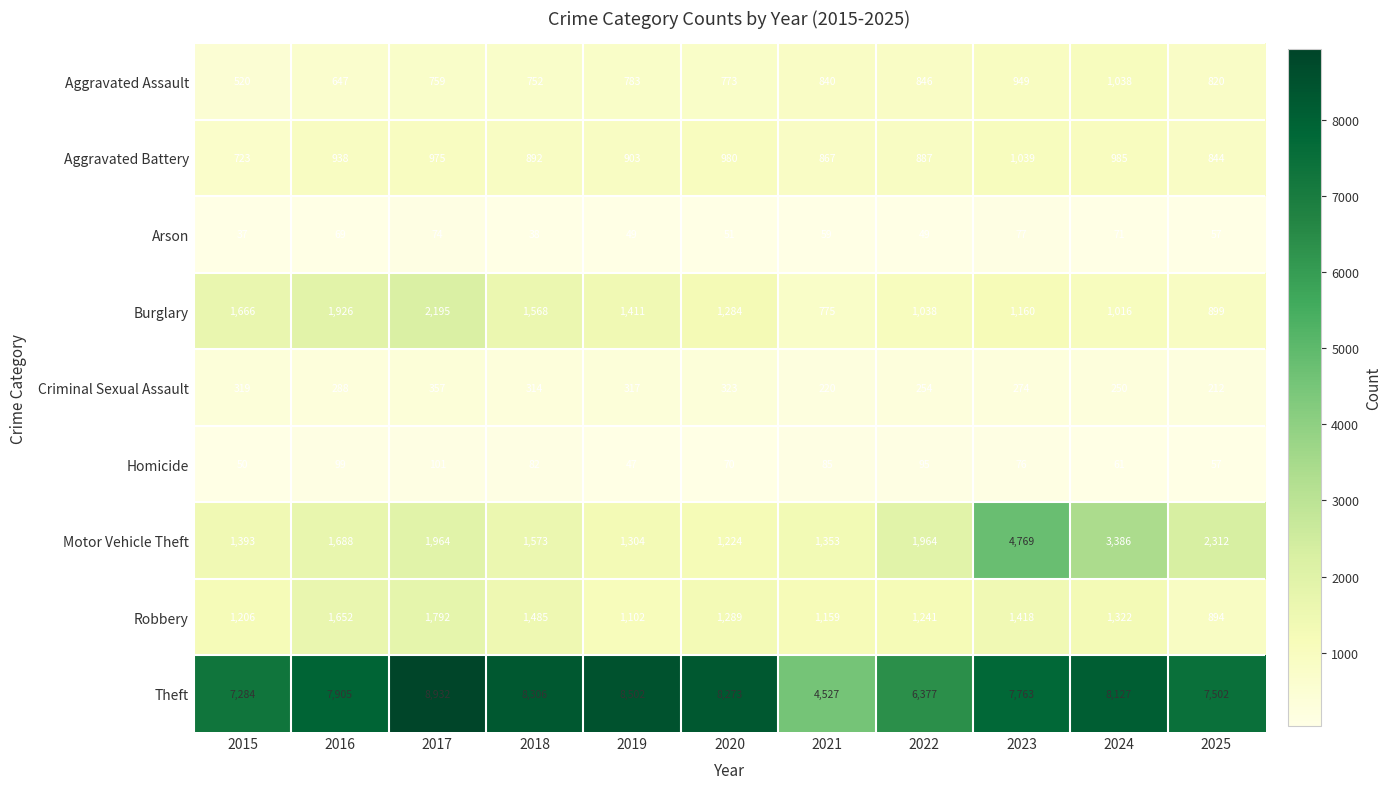

What is the smallest value displayed?

37